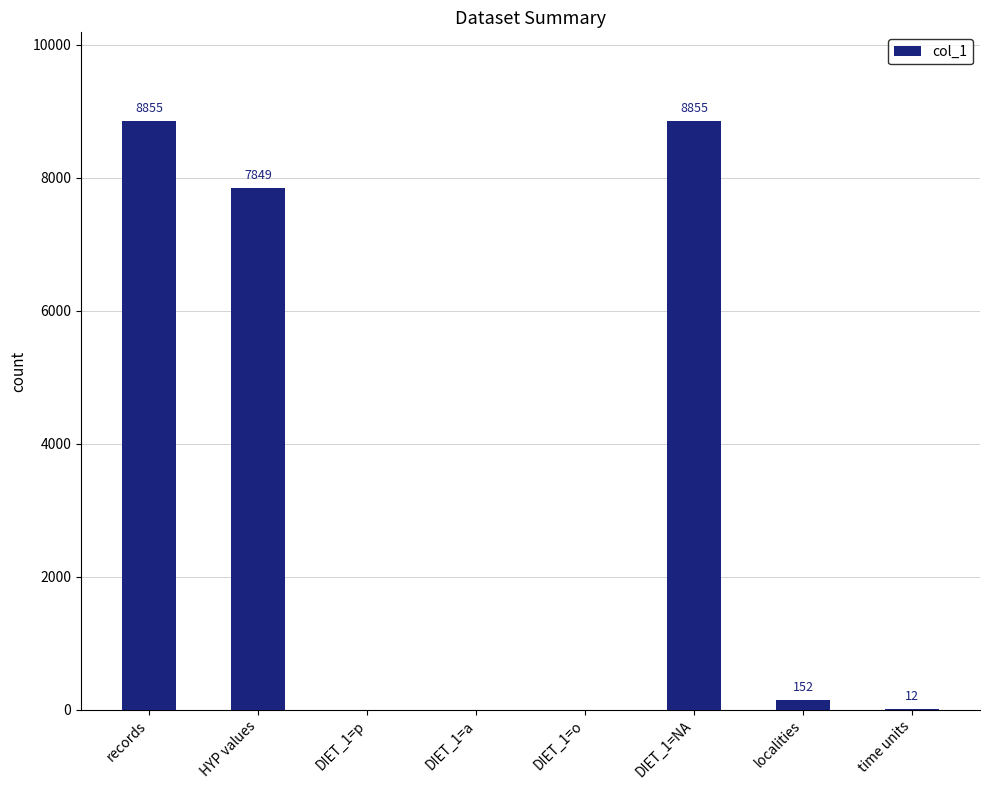

Which has a higher value, records or DIET_1=a?

records